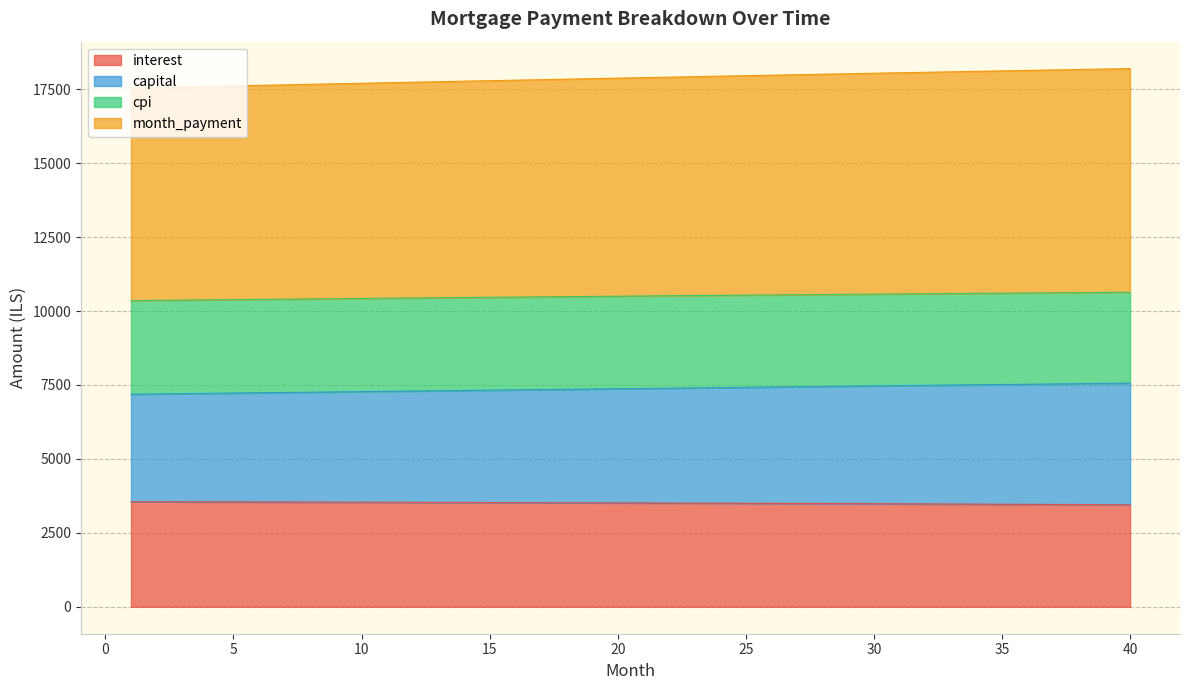

What is the maximum value shown in the chart?

18198.4